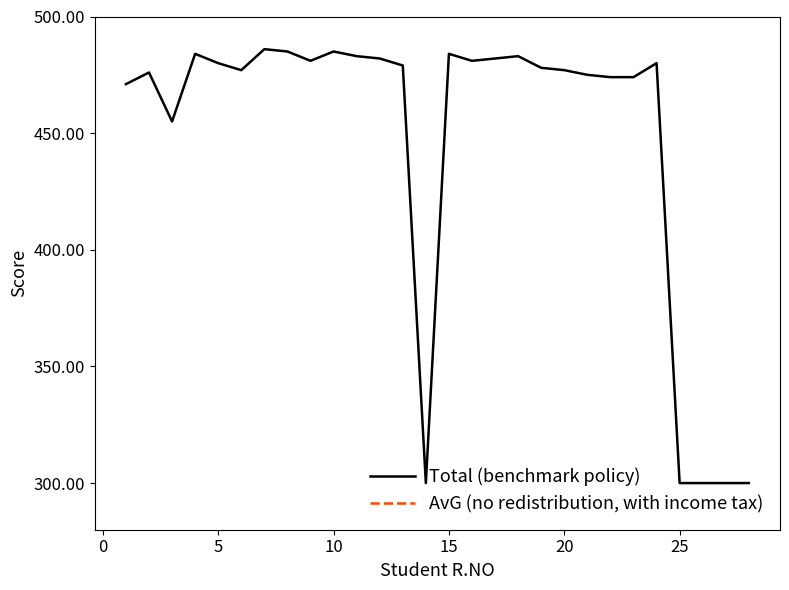

Does the chart display data point markers on the line(s)?

No